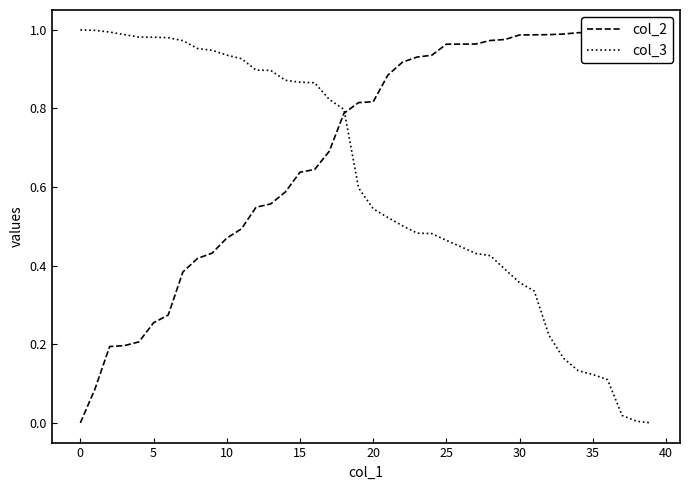

What are all the series names shown in the legend?

col_2, col_3